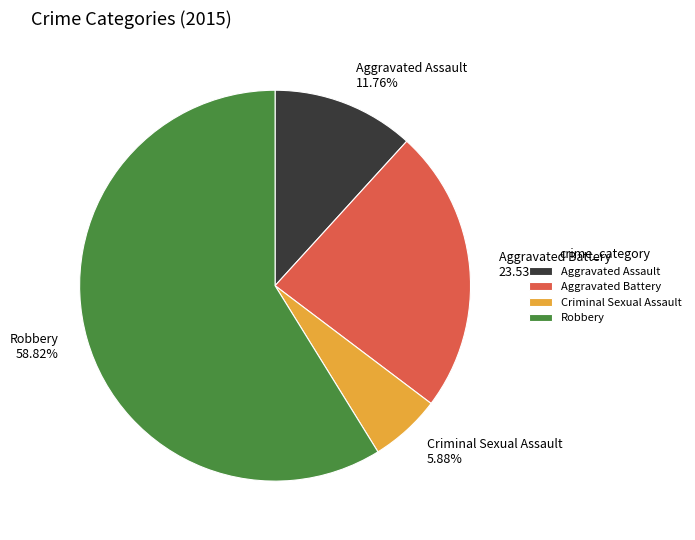

Does Robbery represent more than half of the total?

Yes